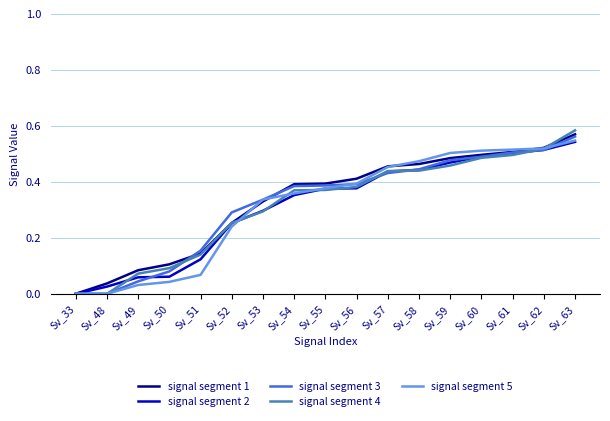

Which category has the highest value in the signal segment 2 series?

Sv_63